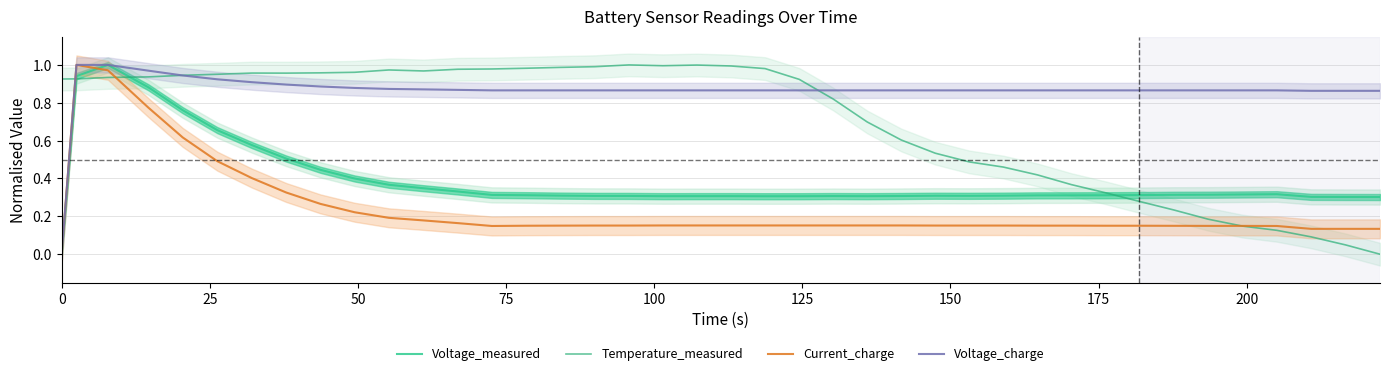

The value of Voltage_charge at 30 is 0.2. True or false?

False